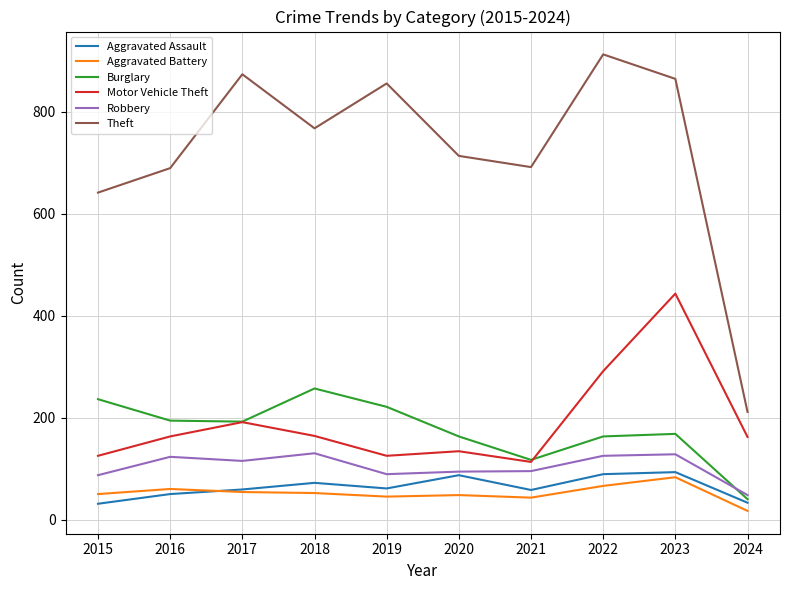

List the series in order of their peak value, highest first.

Theft, Motor Vehicle Theft, Burglary, Robbery, Aggravated Assault, Aggravated Battery